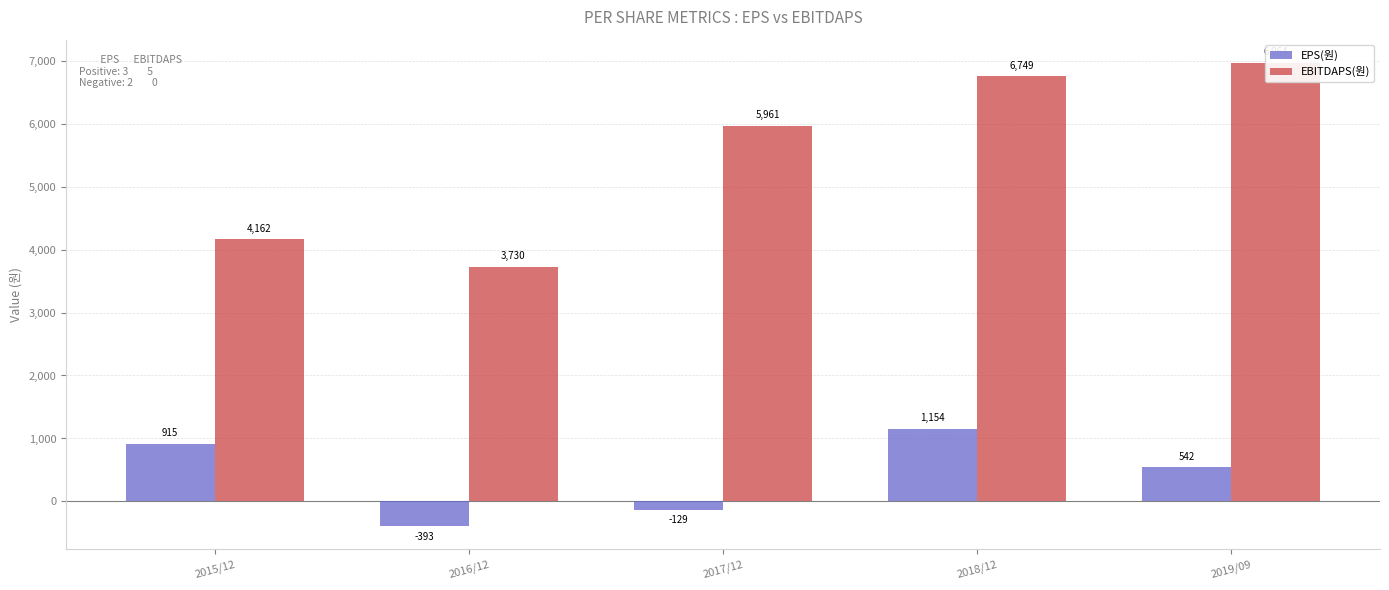

What is the total value across all series at 2019/09?

7506